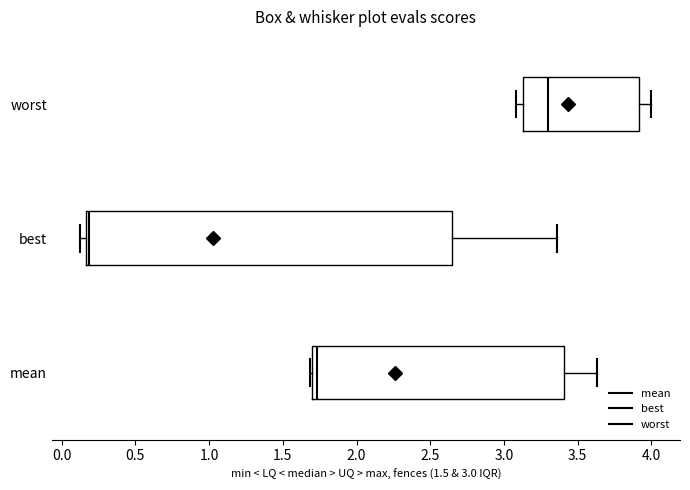

Which box's median line is the furthest to the right?

worst